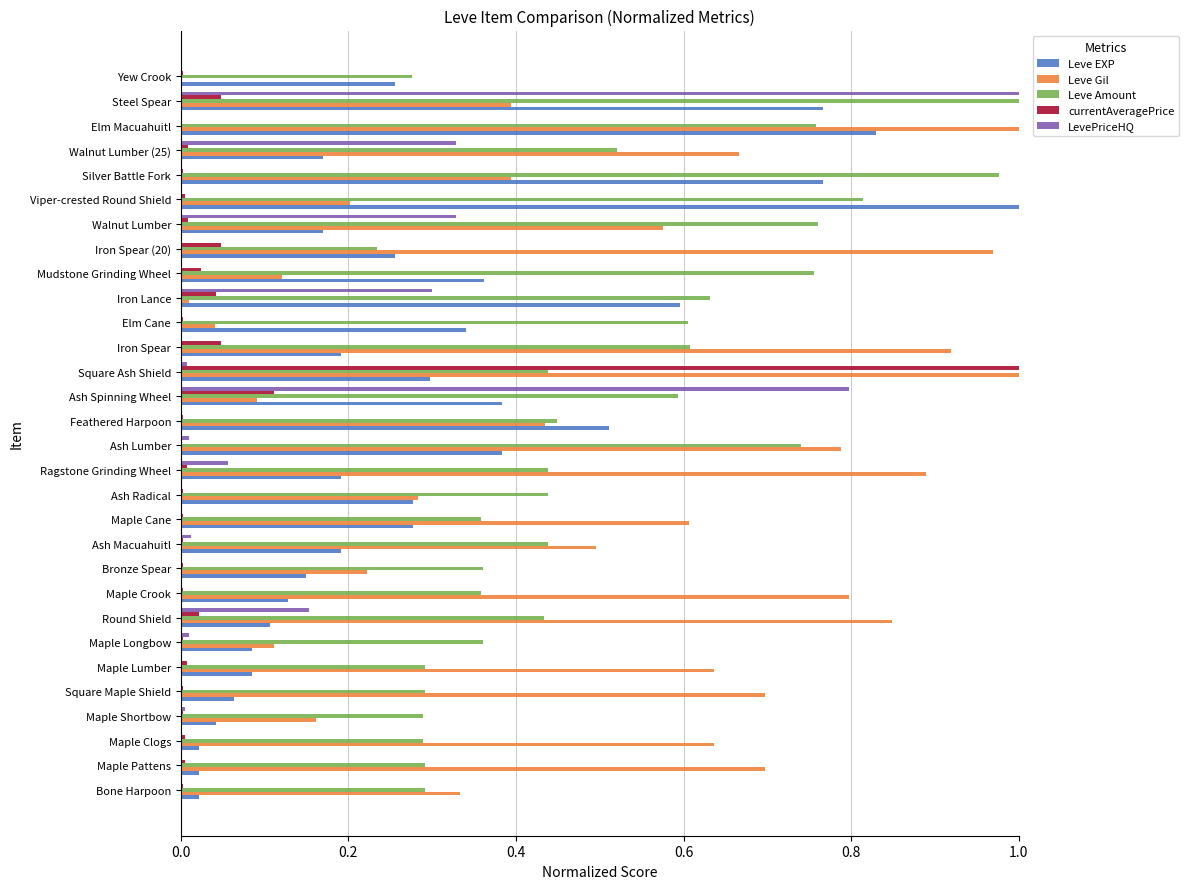

What is the sum of all Leve EXP values?

8.9